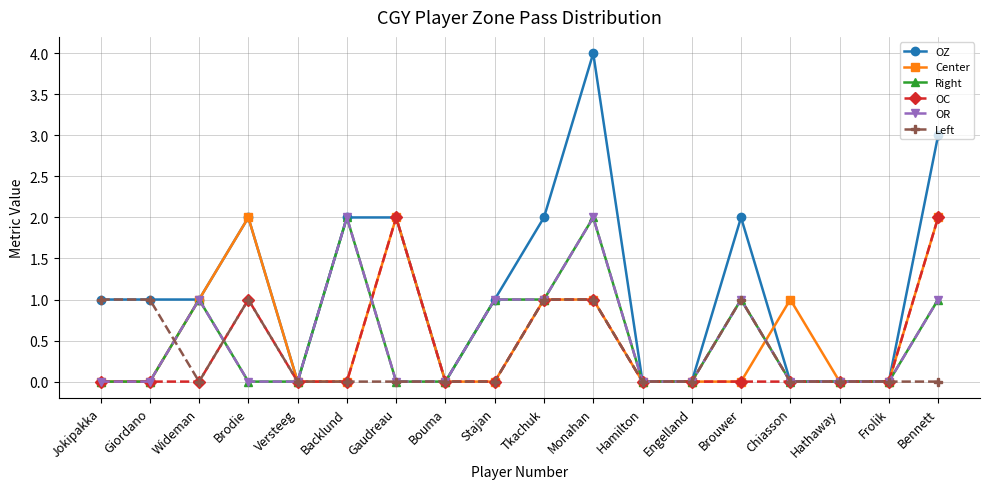

Does the chart have visible grid lines?

Yes